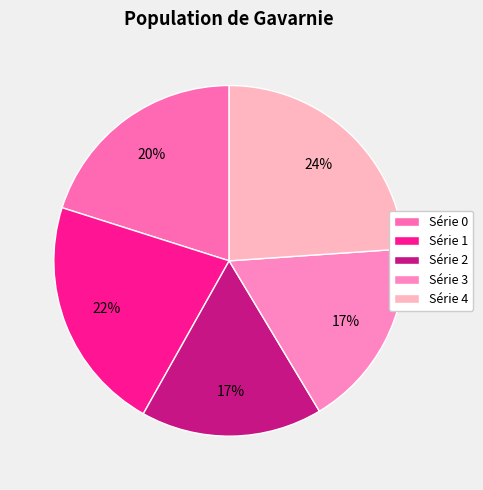

How many slices are in this pie chart?

5